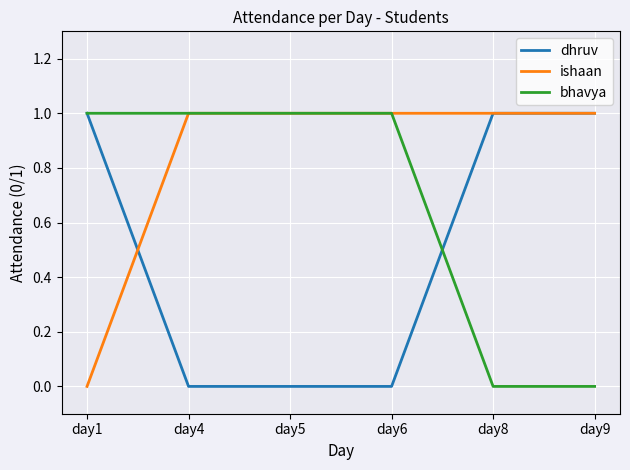

List the series in order of their overall mean, lowest first.

dhruv, bhavya, ishaan